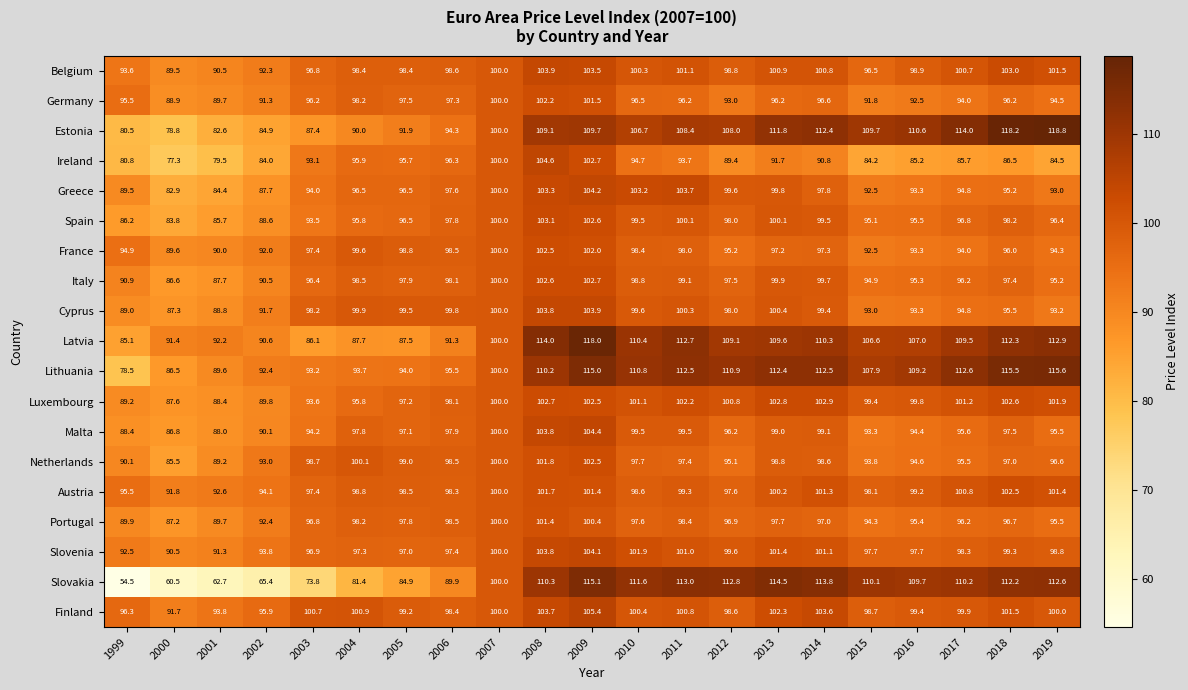

Where does the Spain series first go above 96?

2005